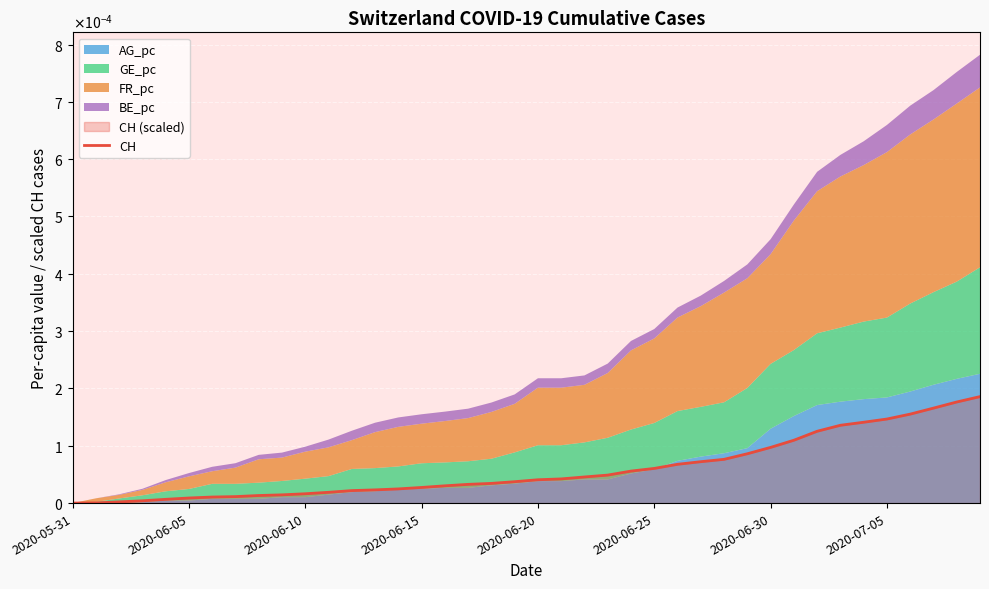

What is the label of the 16th point from the left?

15